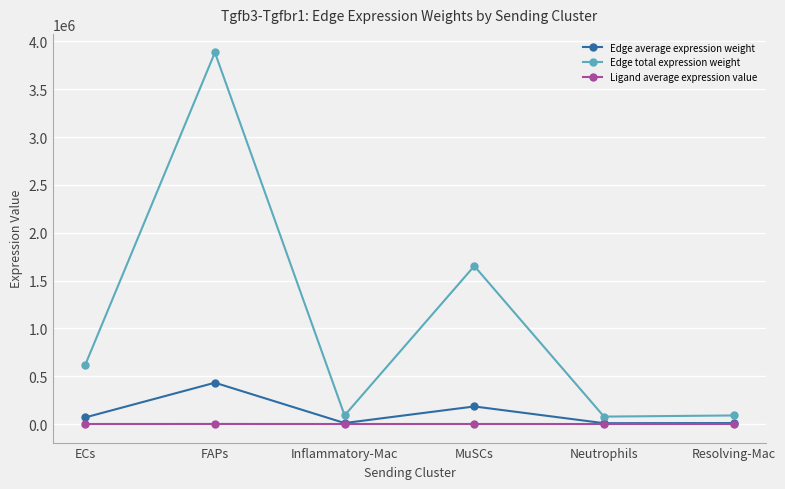

True or false: Edge total expression weight has a value of 3884439.2 at FAPs.

True